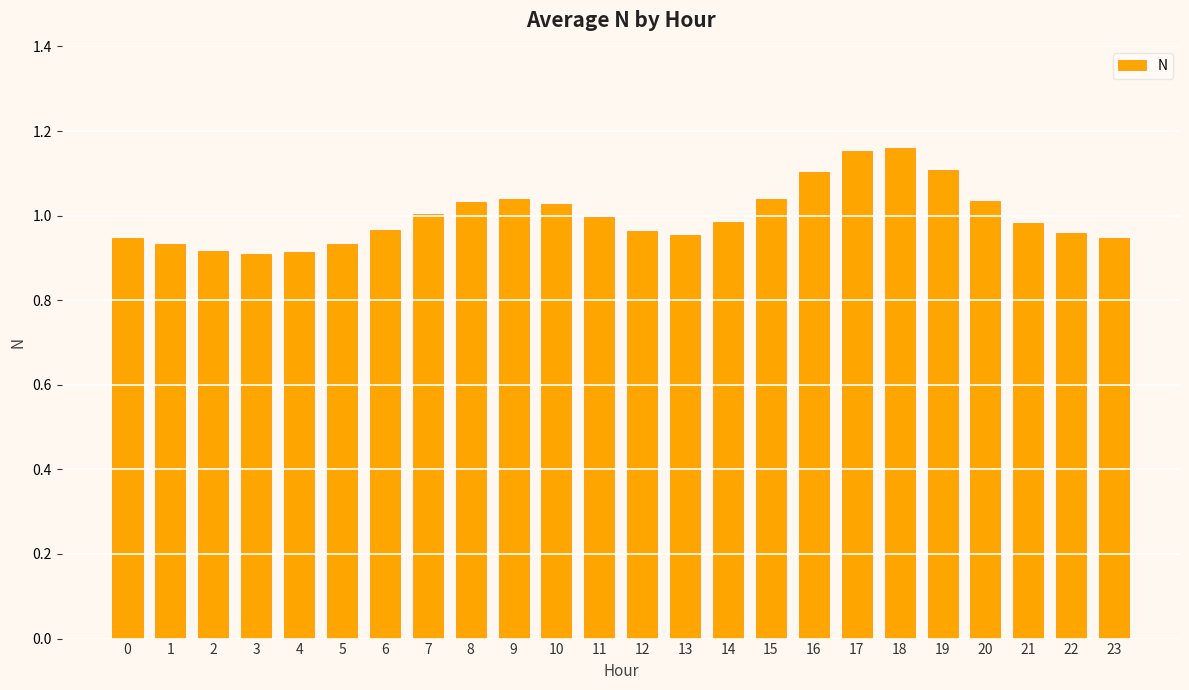

Between 16 and 0, which is larger?

16